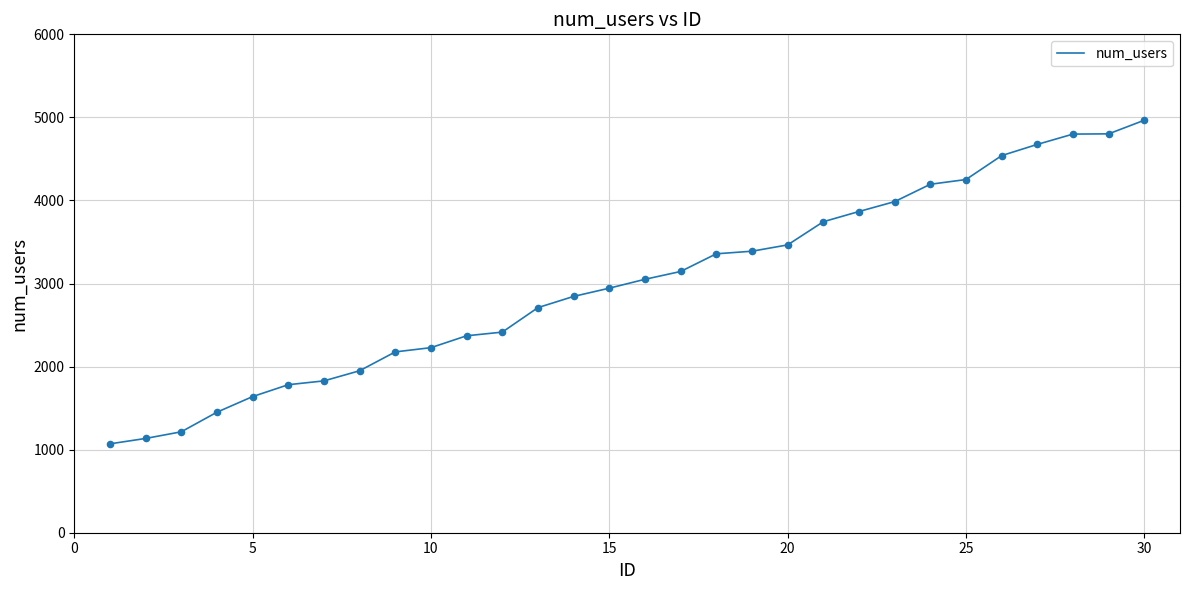

What is the smallest value displayed?

1070